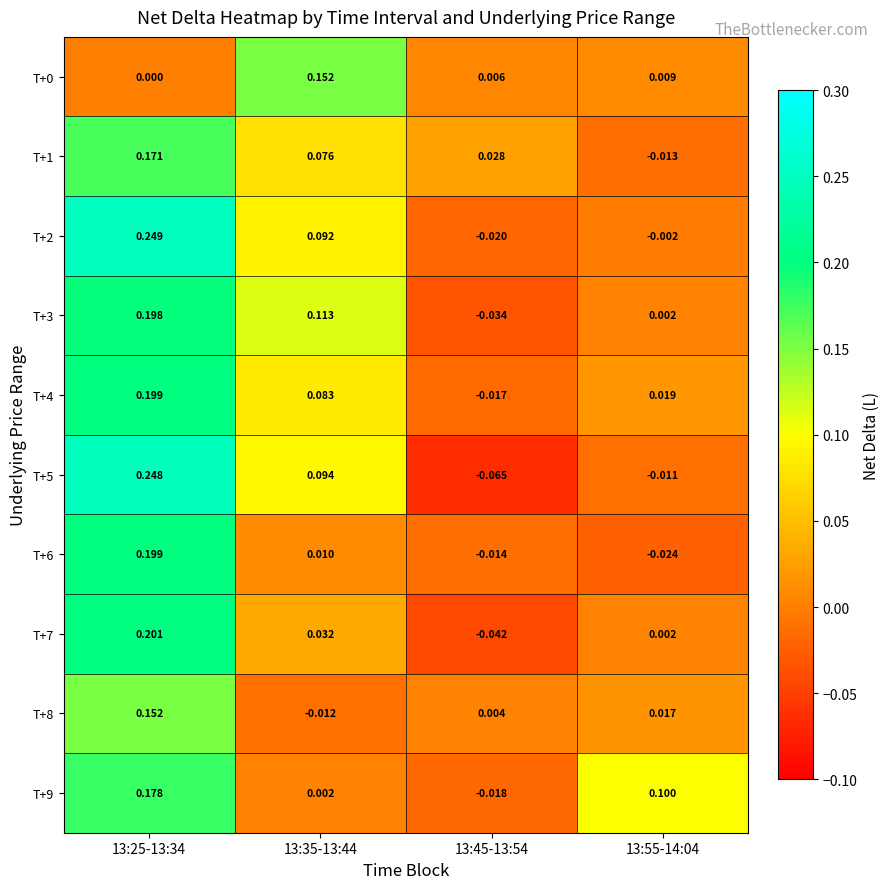

What is the total value across all series at 13:45-13:54?

-0.2